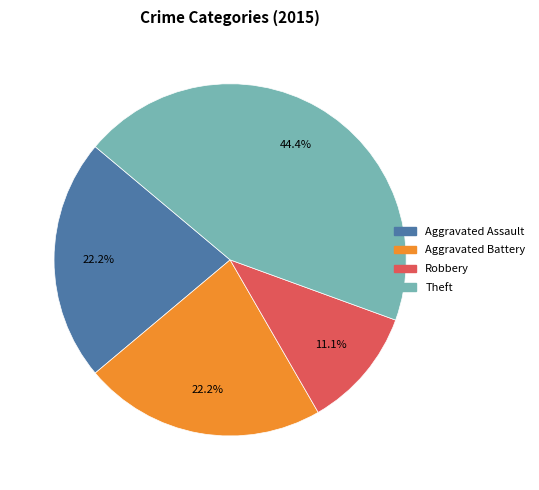

How many slices are in this pie chart?

4